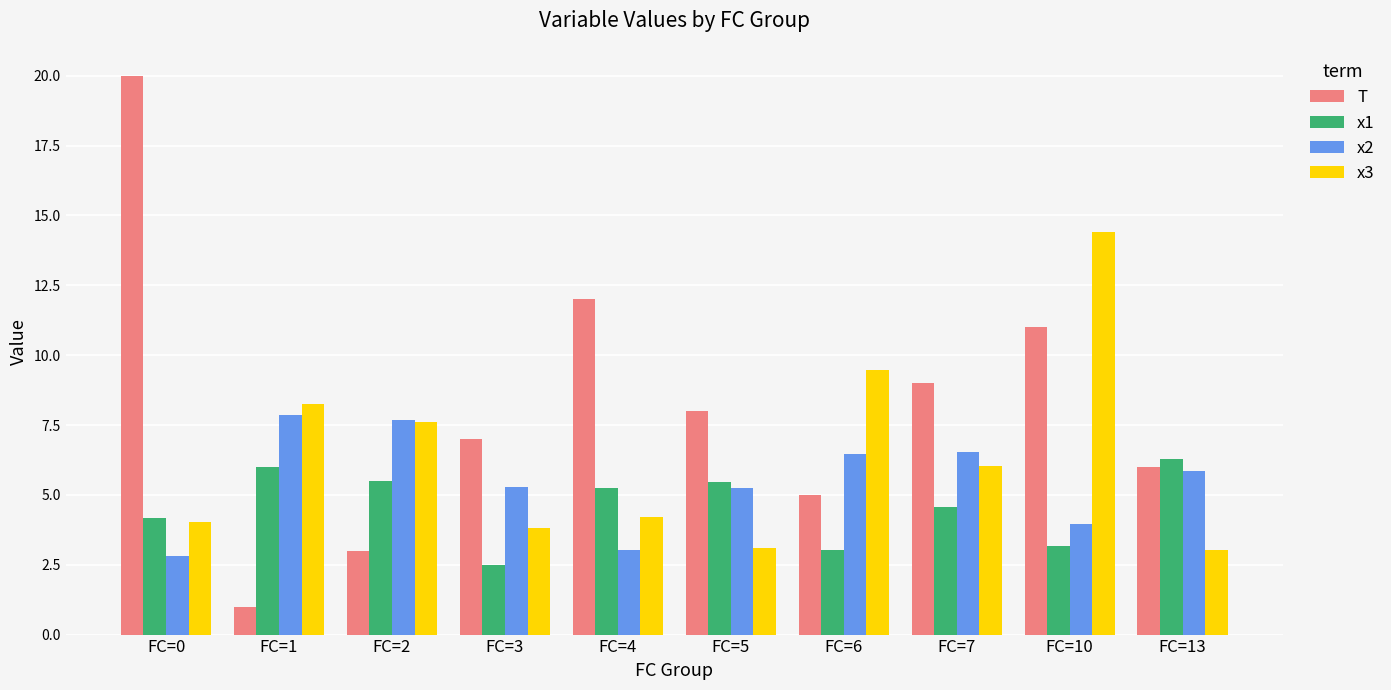

What is the sum of the x2 values at FC=5 and FC=2?

12.9